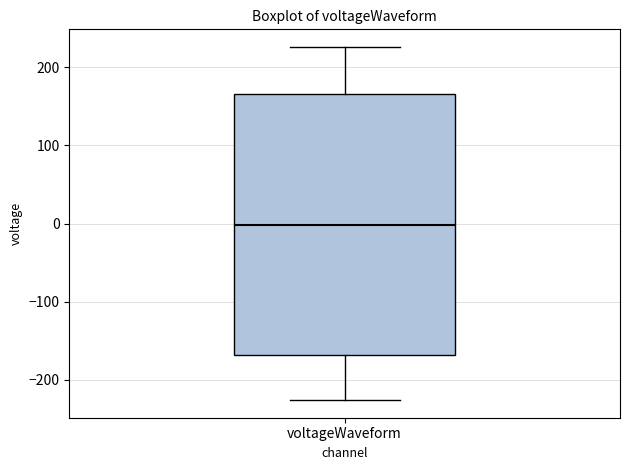

Where does the median line of the box for voltageWaveform sit on the y-axis? The values are not printed on the chart, so give them approximately, as read against the axis.

0